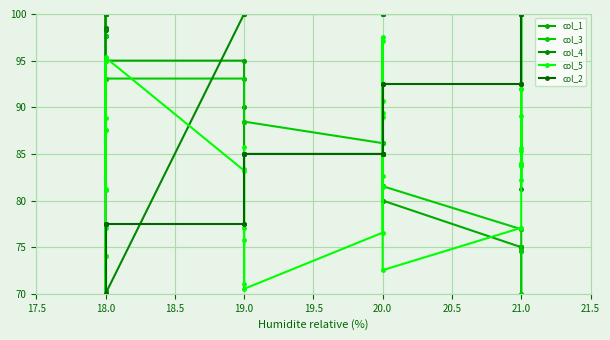

What are all the series names shown in the legend?

col_1, col_3, col_4, col_5, col_2